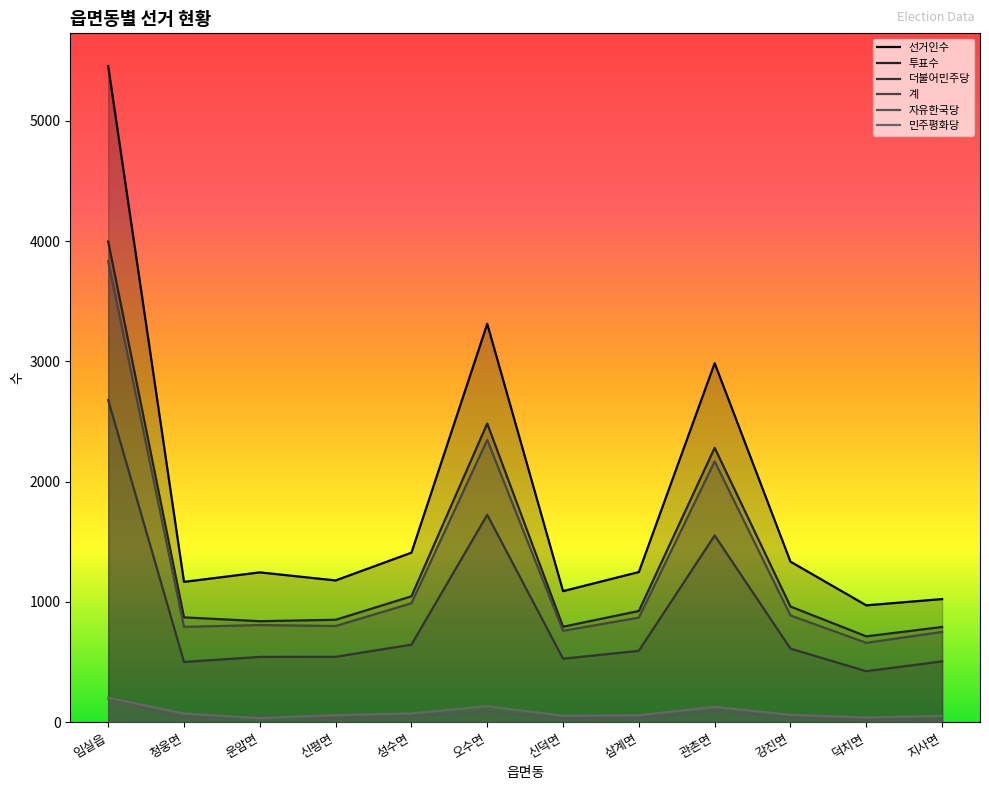

What is the difference between the 투표수 values at 임실읍 and 청웅면?

3126